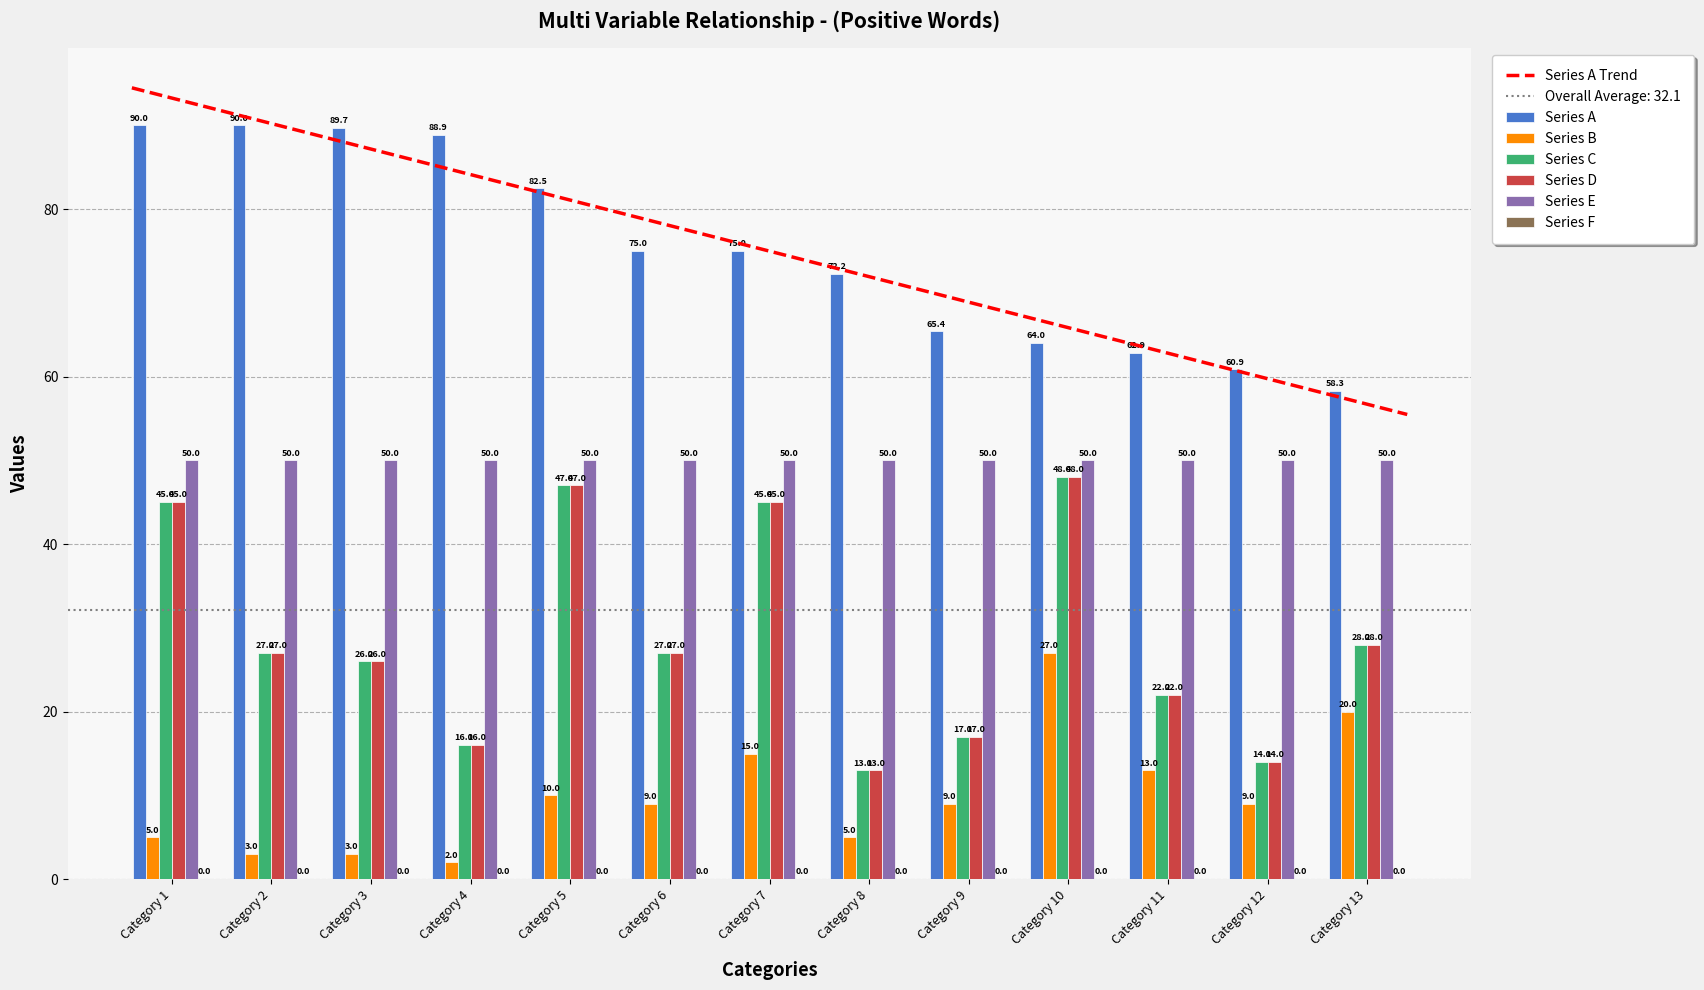

True or false: Series C has a value of 45.0 at Category 7.

True